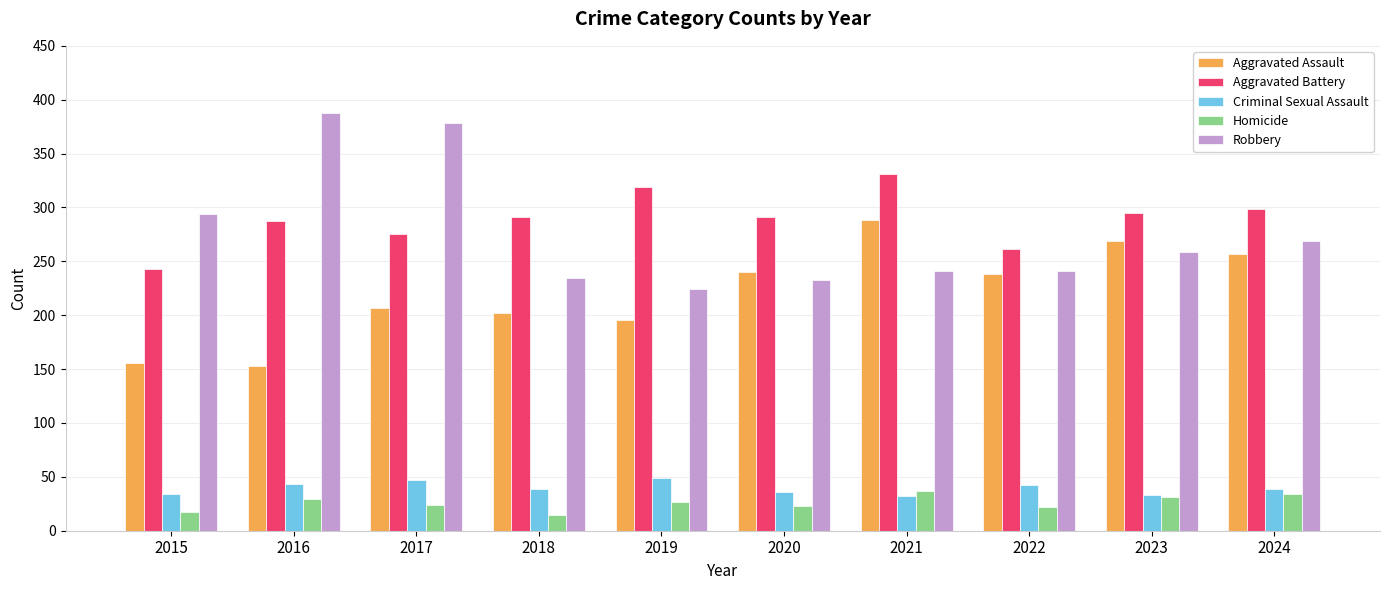

What is the sum of all Aggravated Assault values?

2206